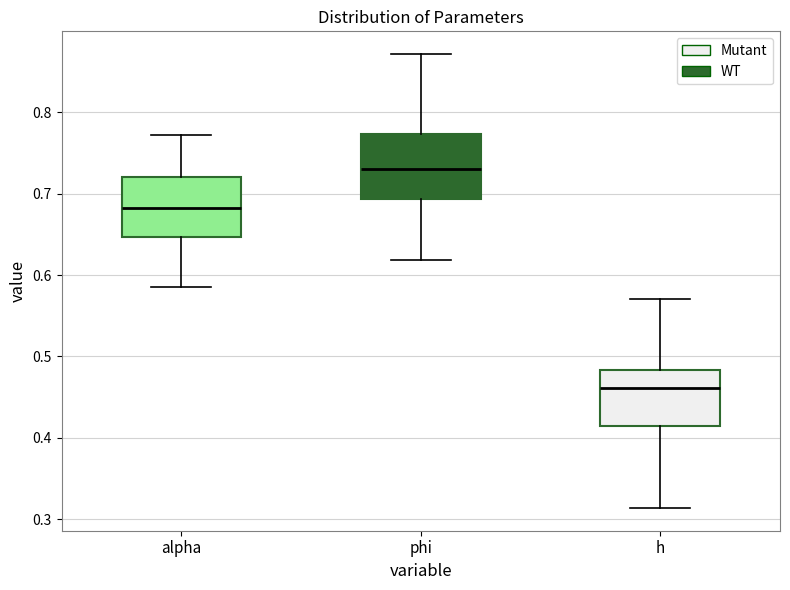

Reading left to right, read every box against the y-axis: the position of its median line, the range the box covers, and the ends of its whiskers. The values are not printed on the chart, so give them approximately, as read against the axis.

alpha: median 0.68, box 0.65 to 0.72, whiskers 0.58 to 0.77
phi: median 0.73, box 0.69 to 0.77, whiskers 0.62 to 0.87
h: median 0.46, box 0.41 to 0.48, whiskers 0.31 to 0.57